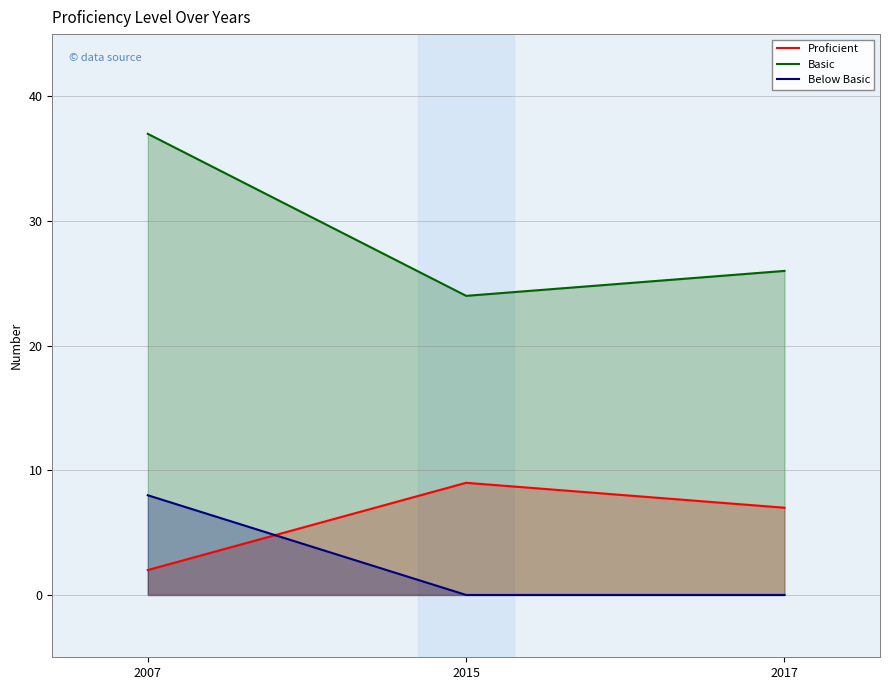

What is the sum of all Basic values?

87